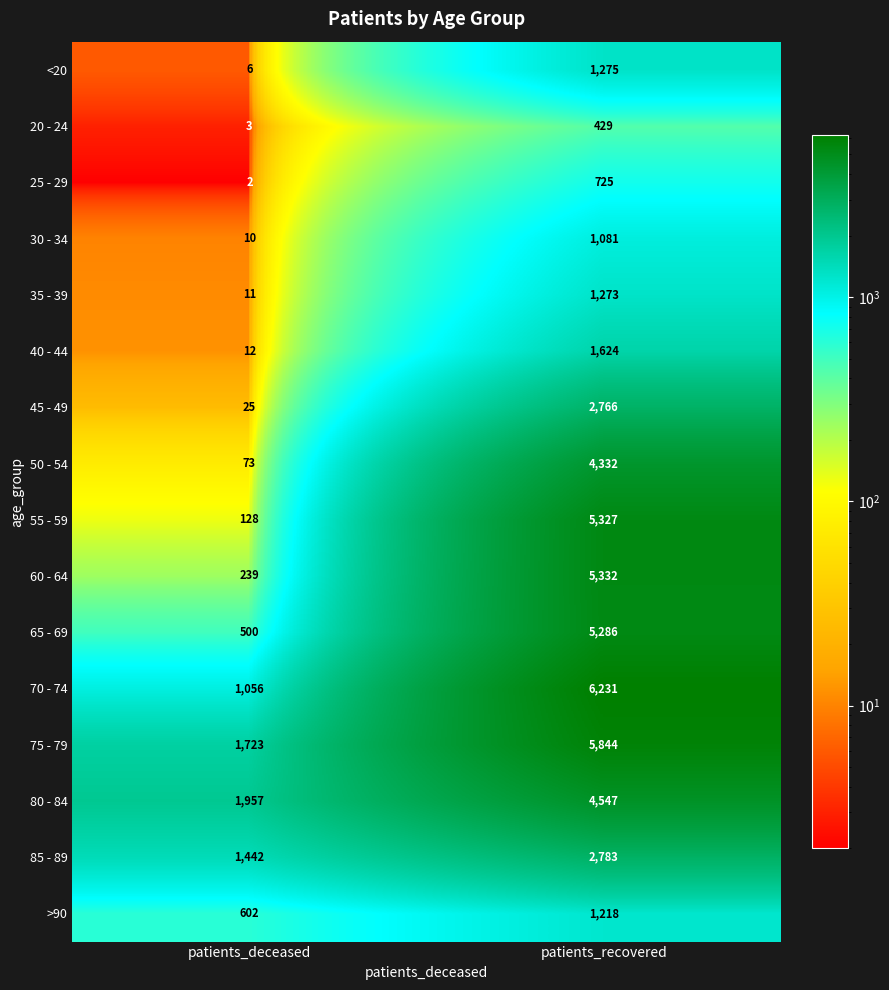

What is the sum of all 35 - 39 values?

1284